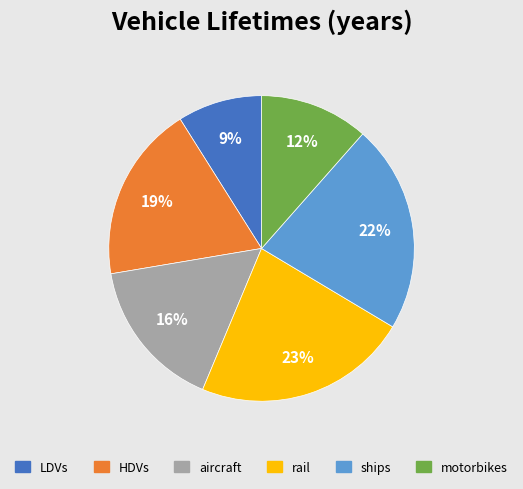

Is there a majority slice in this chart?

No